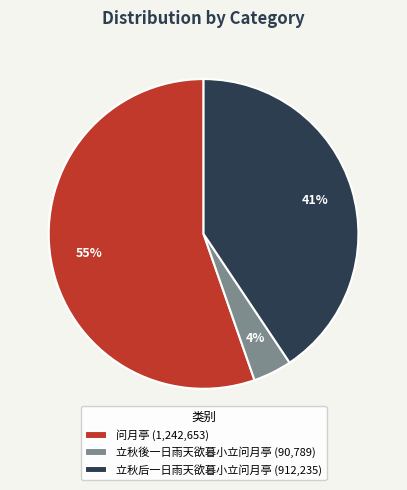

To the nearest percent, what percentage of the pie is 问月亭?

55%